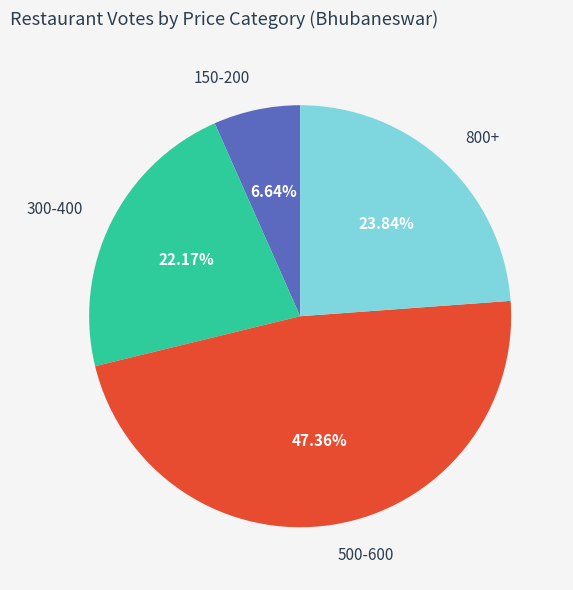

Is the sum of 300-400 and 500-600 greater than half?

Yes